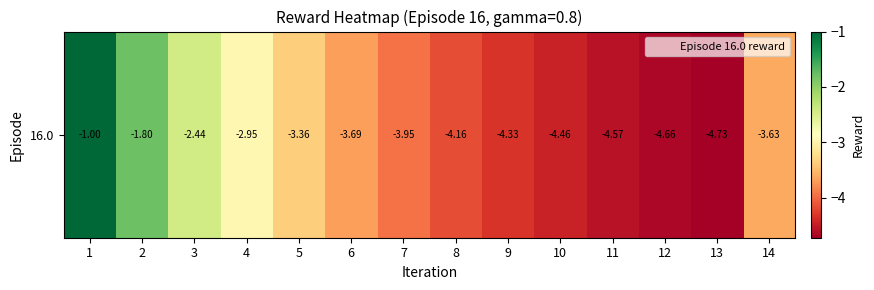

How many series are shown in this chart?

1